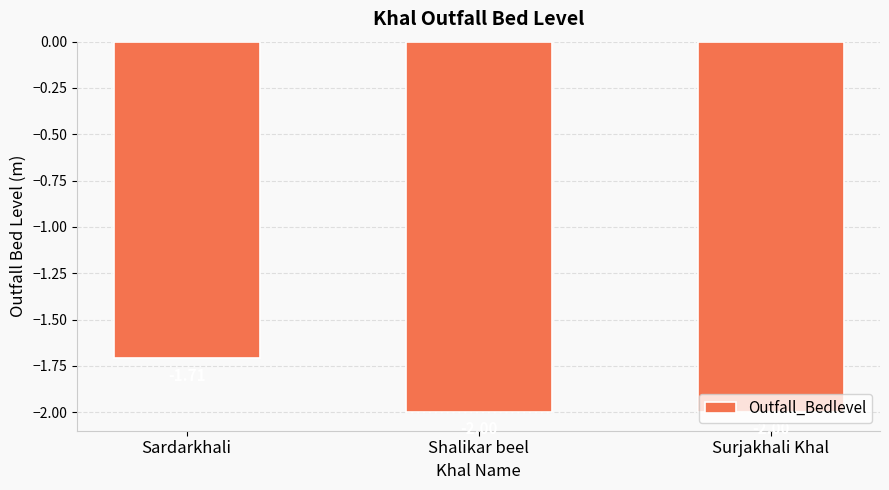

What is the label of the 1st bar from the right?

Surjakhali Khal